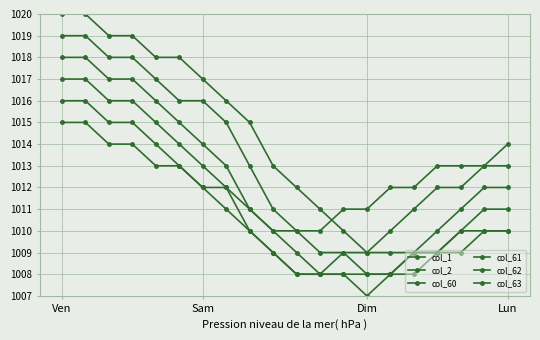

How many values in the col_61 series are below 1012?

10